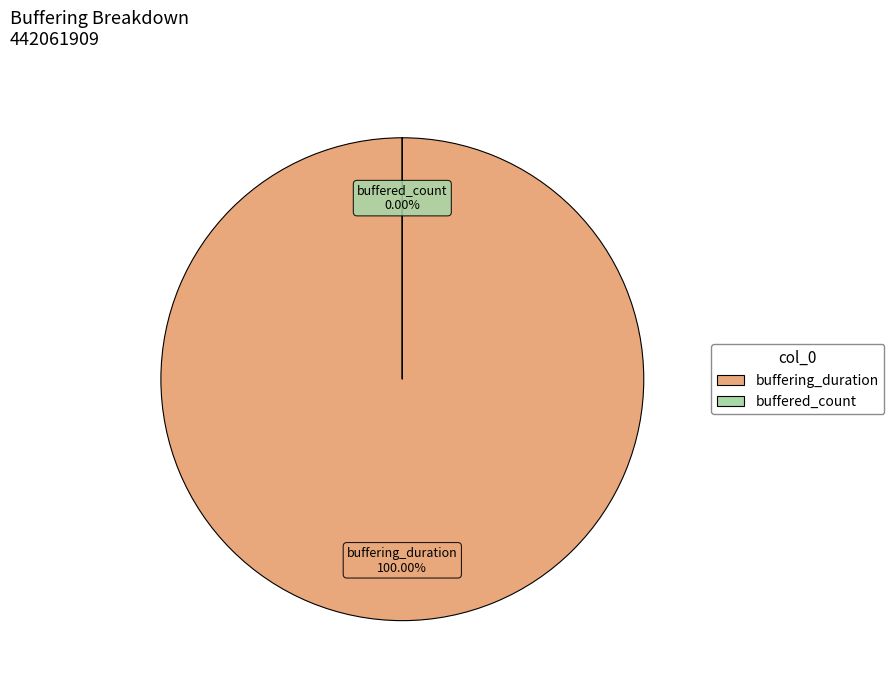

Count the number of slices in the pie.

2